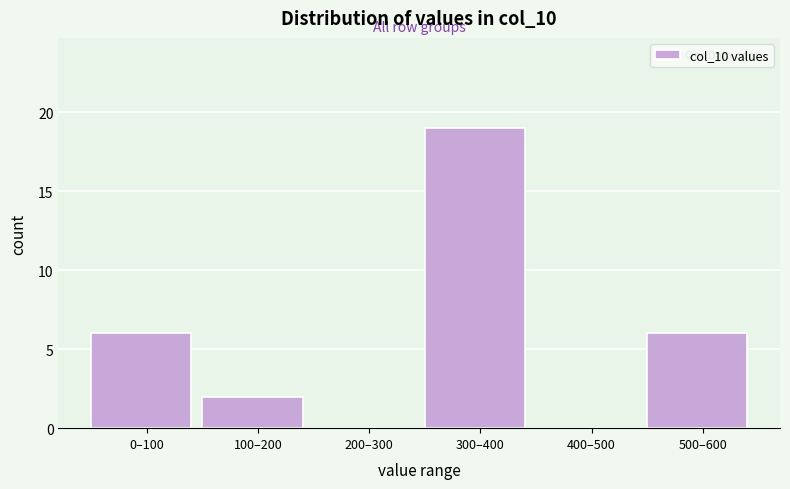

Reading right to left, list all the values displayed in this chart.

500–600=6	400–500=0	300–400=19	200–300=0	100–200=2	0–100=6